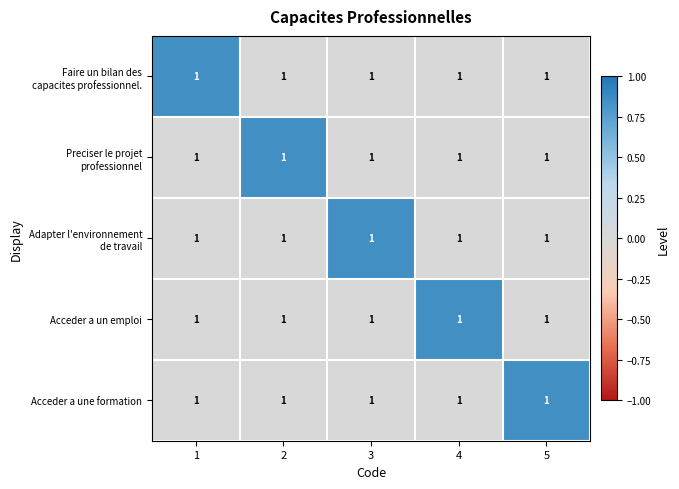

Which series has the largest total across all categories?

Faire un bilan des capacites professionnel.